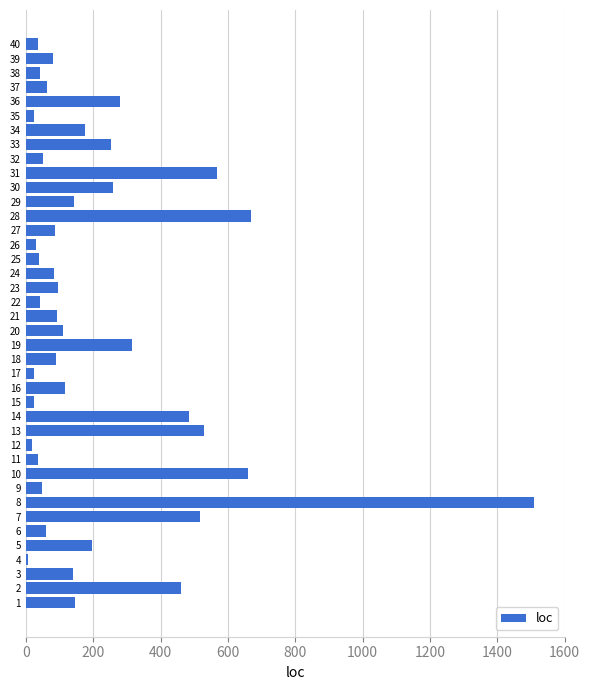

What is the greatest value displayed?

1509